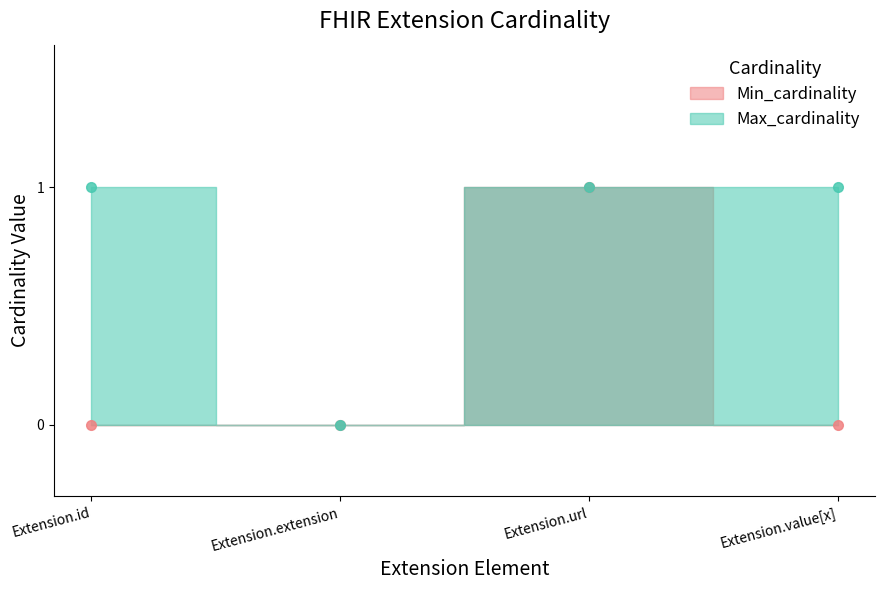

What are all the series names shown in the legend?

Min_cardinality, Max_cardinality